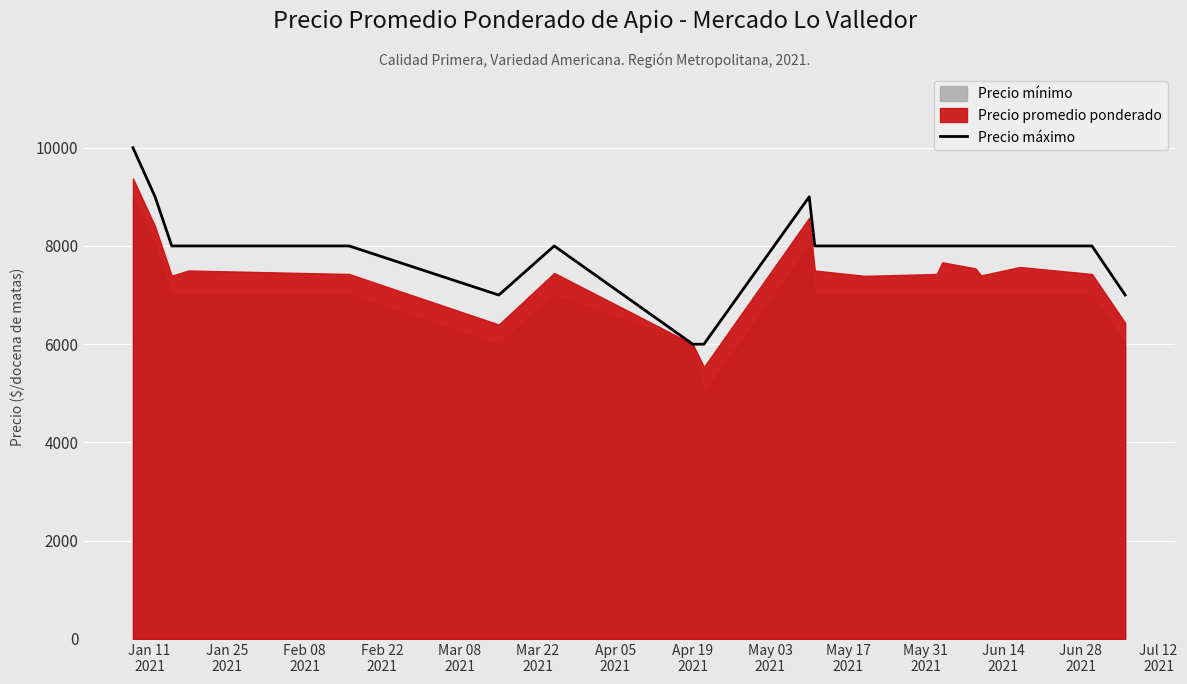

What is the maximum value shown in the chart?

10000